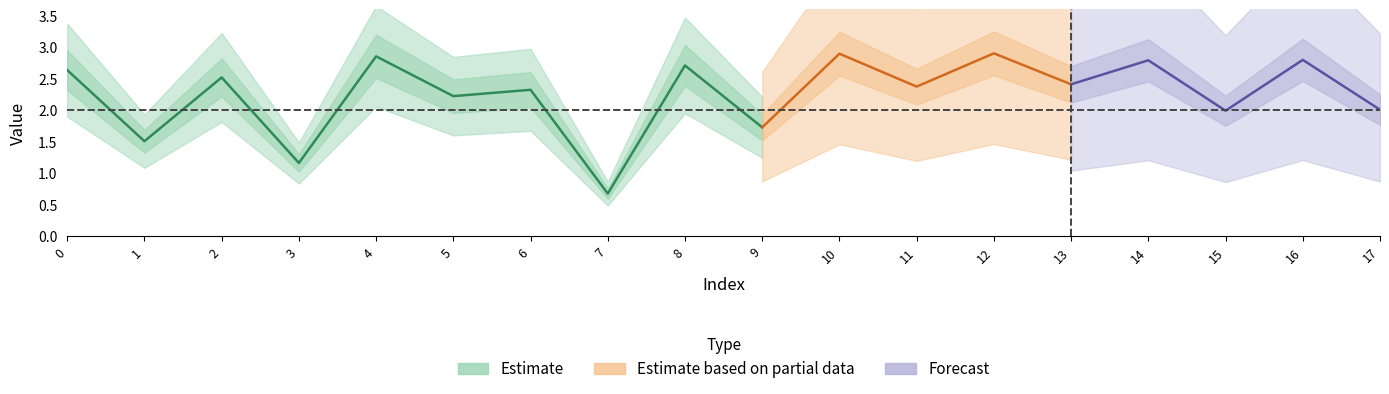

Is this an area chart (filled region under the line)?

No